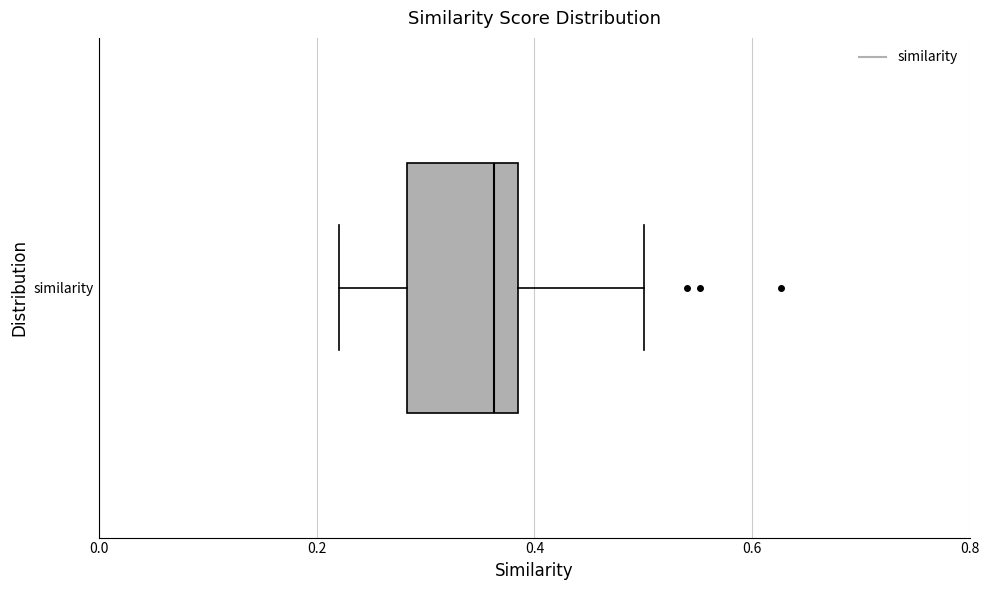

Transcribe this box plot: give where the median line is, the range the box spans, and where the two whiskers end, as read against the x-axis. The values are not printed on the chart, so give them approximately, as read against the axis.

median 0.36, box 0.28 to 0.38, whiskers 0.22 to 0.50